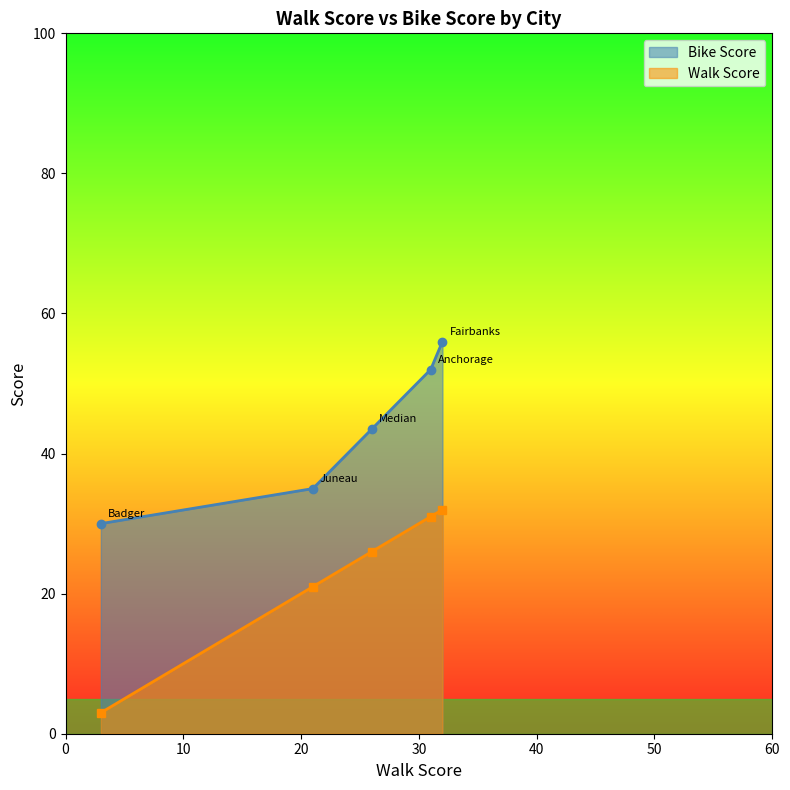

List the series in order of their peak value, highest first.

Bike Score, Walk Score